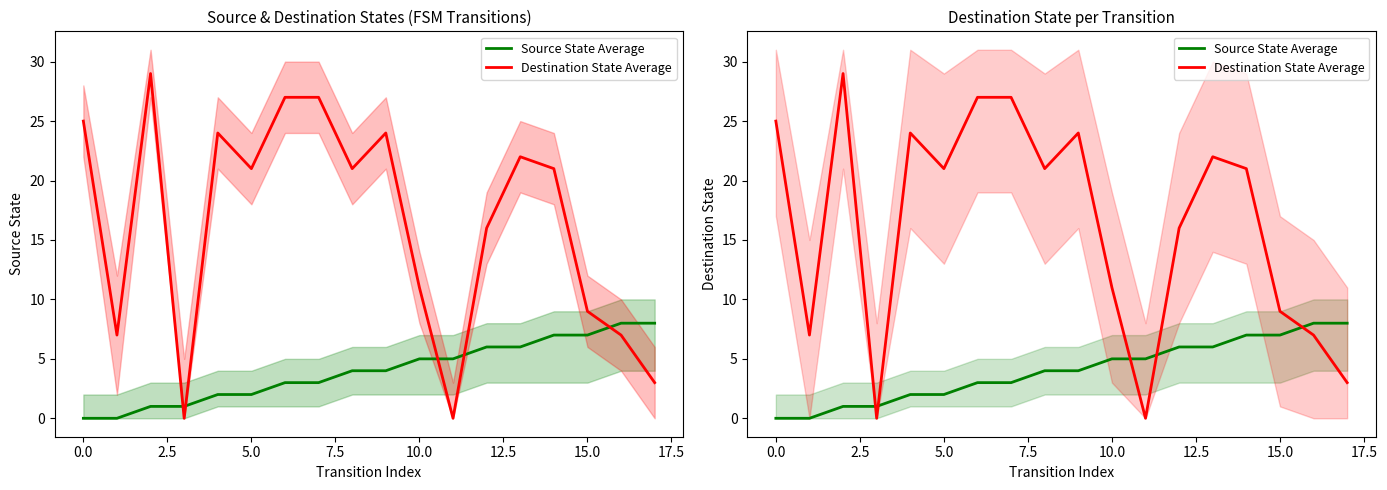

What is the difference between the highest and lowest values at 16?

1